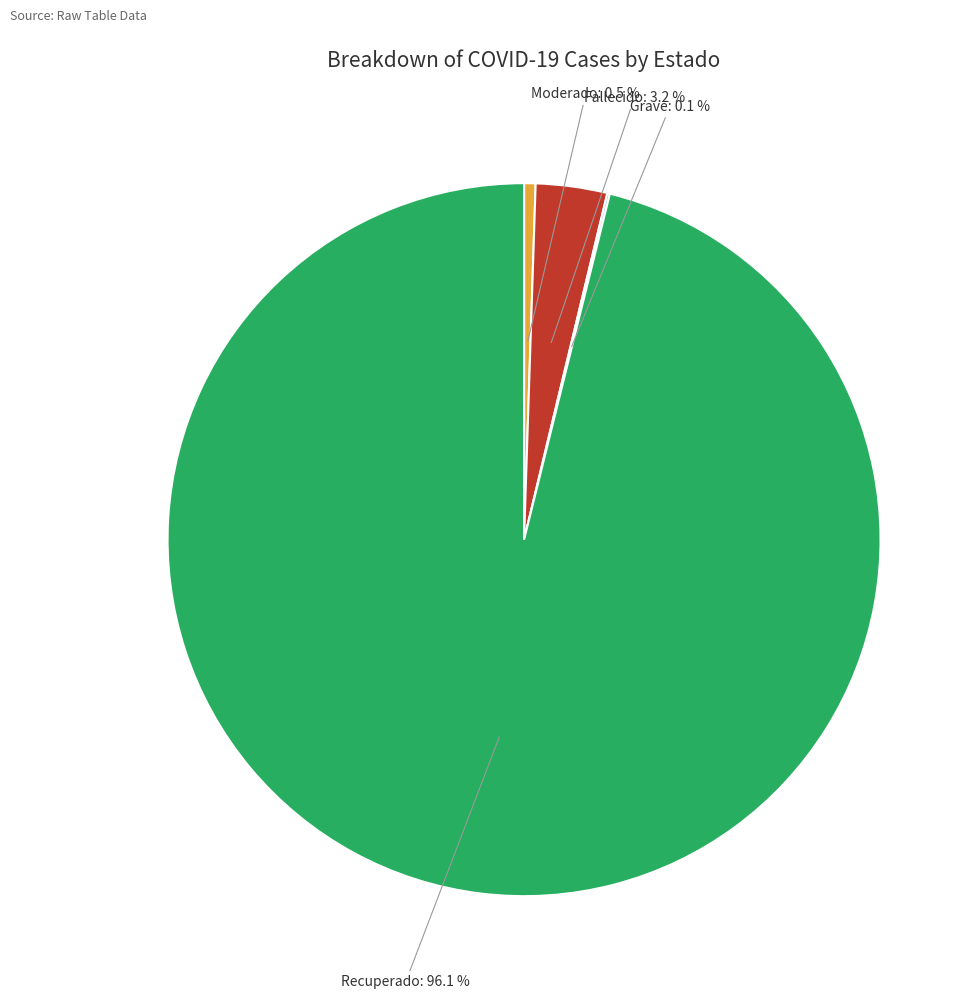

Which category has the biggest portion of the pie?

Recuperado